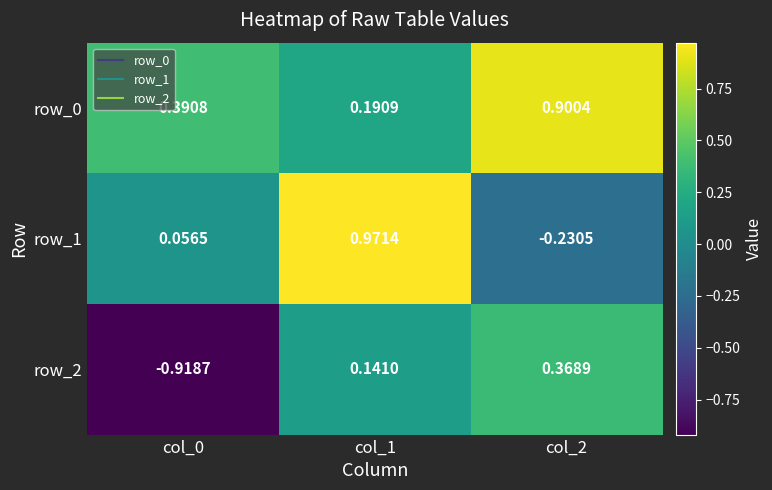

At col_0, list the series in order from largest to smallest.

row_0, row_1, row_2